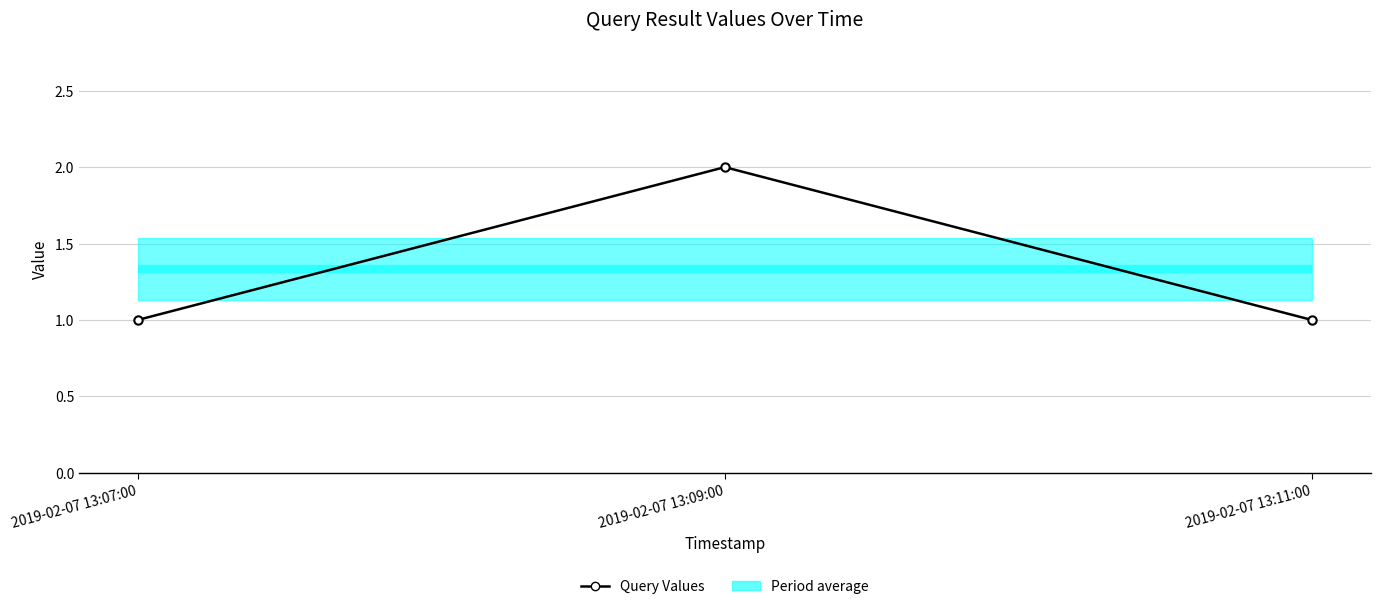

Where is the data nearest to the value 1?

2019-02-07 13:07:00